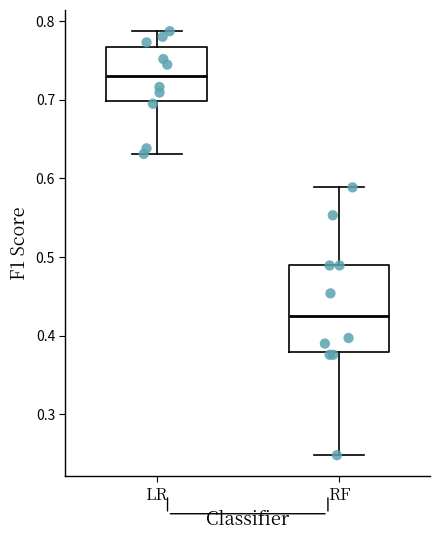

Which box has the highest median line?

LR